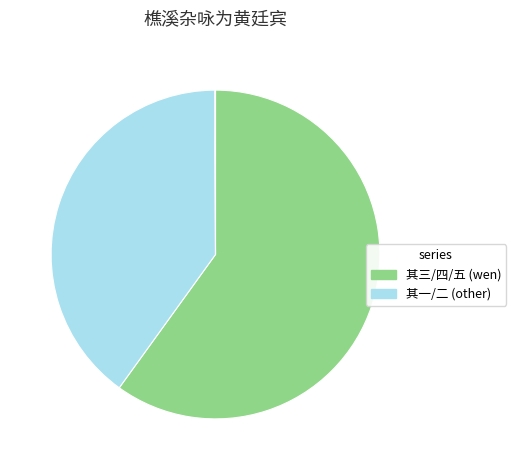

Does any single category account for the majority?

Yes